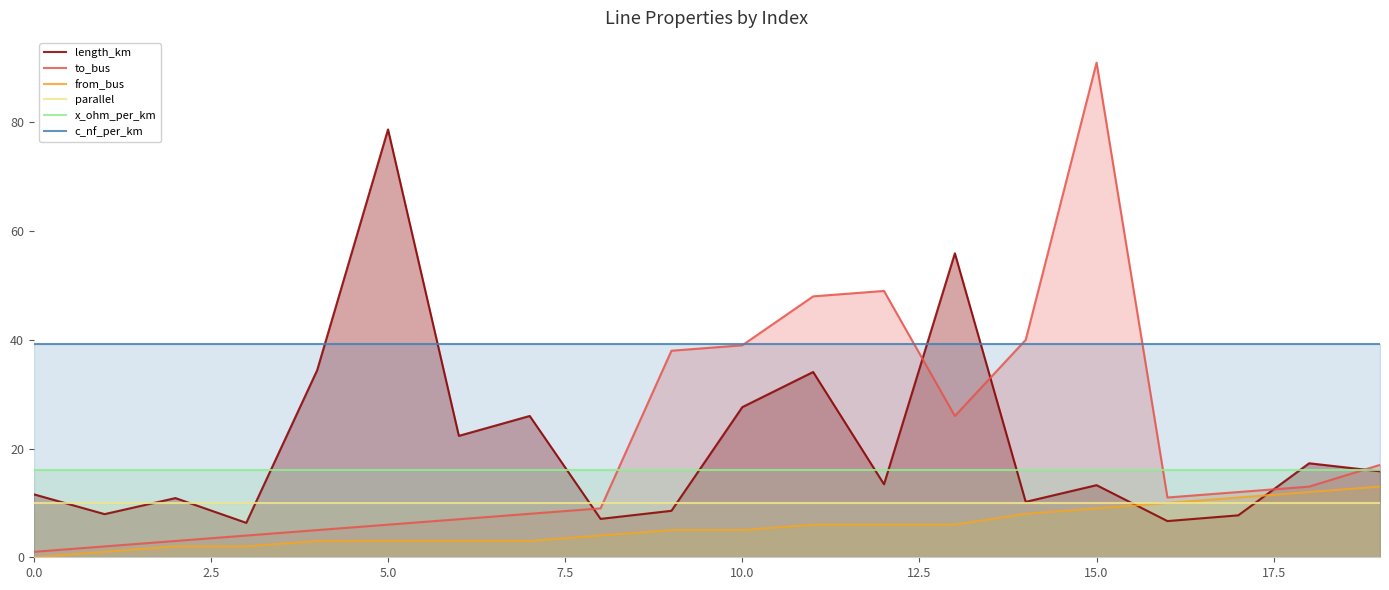

Which series has the largest total across all categories?

c_nf_per_km